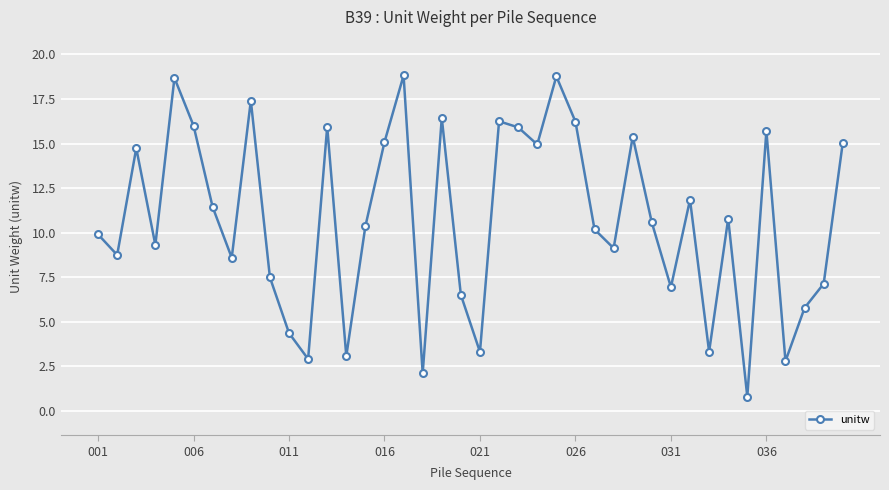

True or false: the data has more than 0 interior local peaks.

True